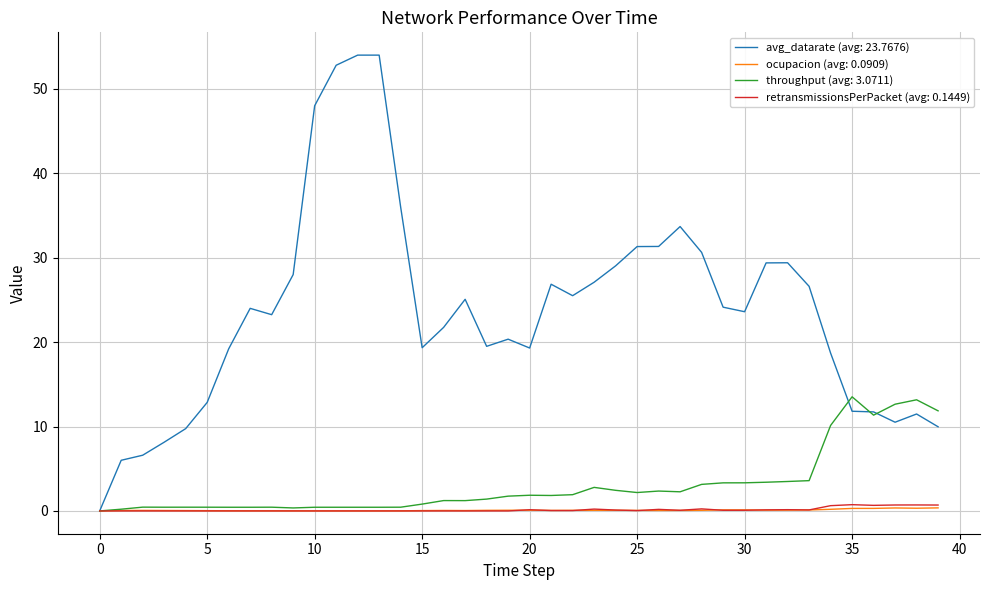

Which series has the largest total across all categories?

avg_datarate (avg: 23.7676)